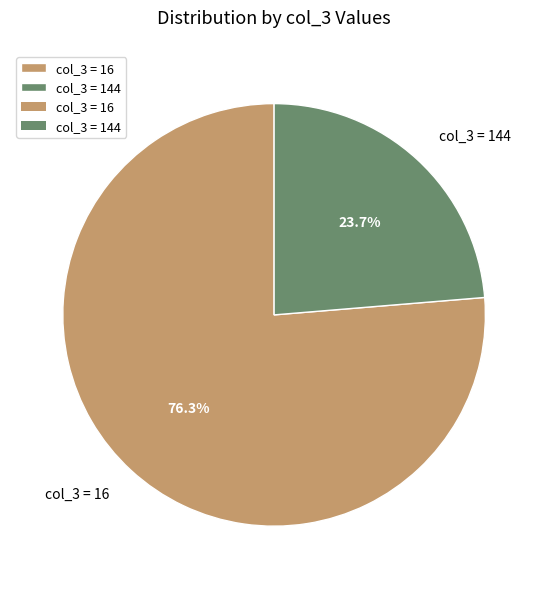

Approximately how many times larger is the value at col_3 = 16 compared to col_3 = 144?

3.2